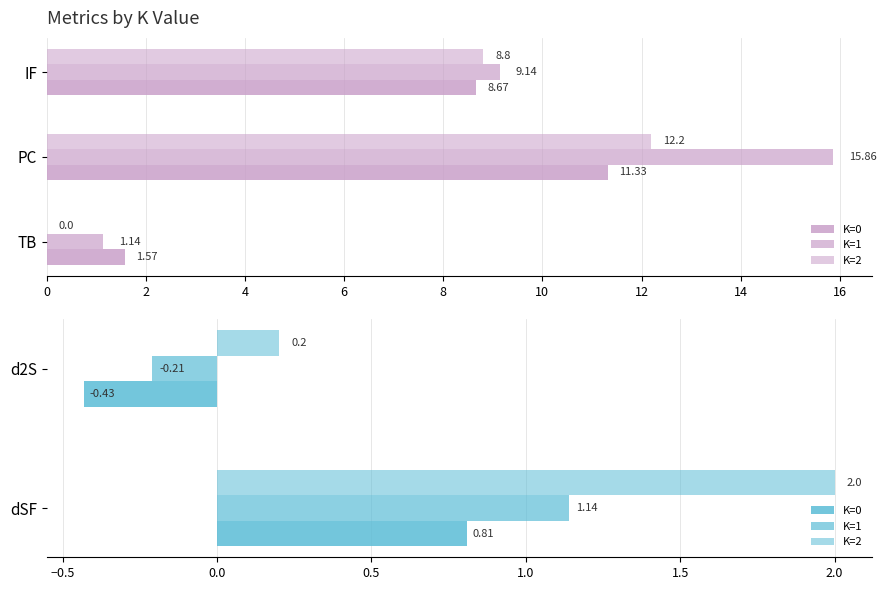

Does the chart contain any negative values?

Yes